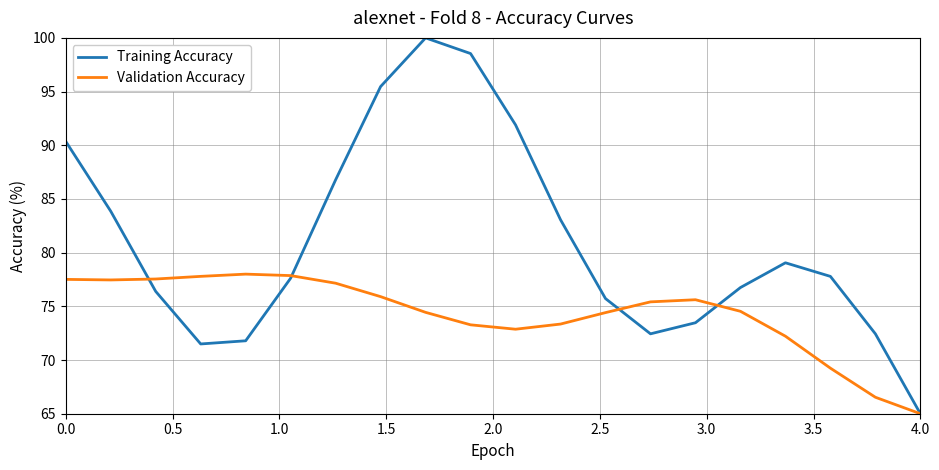

List the series in order of their peak value, lowest first.

Validation Accuracy, Training Accuracy